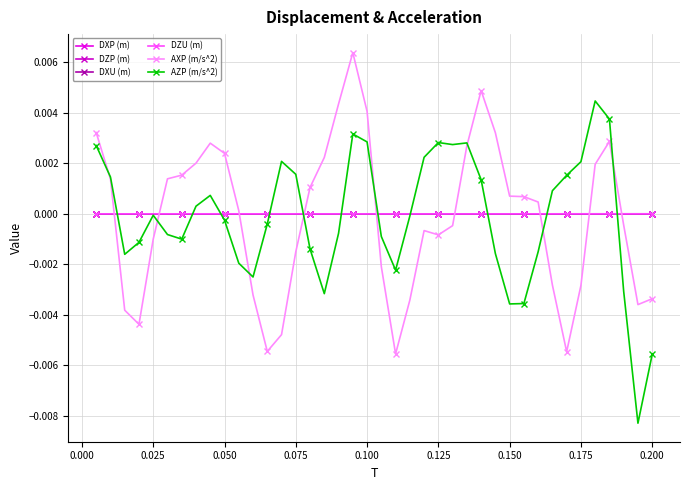

Which series has the largest total across all categories?

DXU (m)